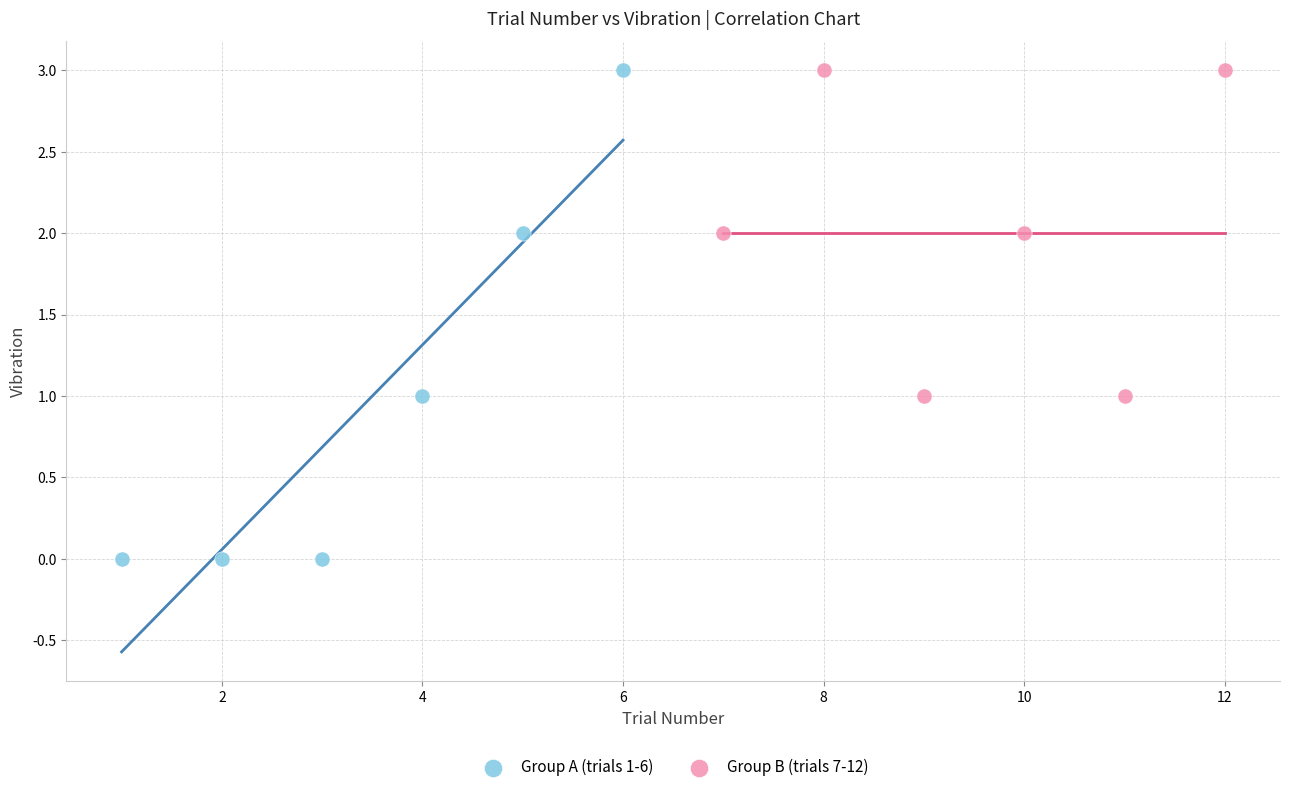

Which series reaches the minimum Y coordinate?

Group A (trials 1-6)